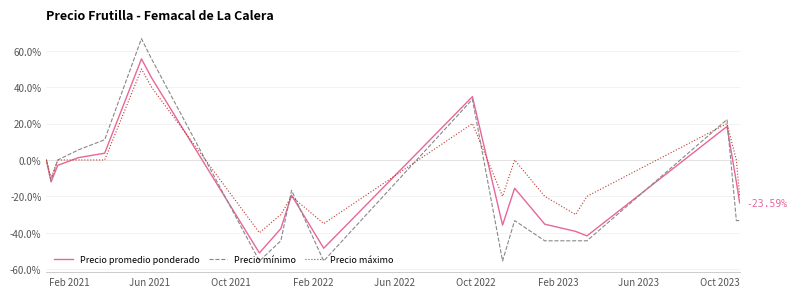

What are all the series names shown in the legend?

Precio promedio ponderado, Precio mínimo, Precio máximo